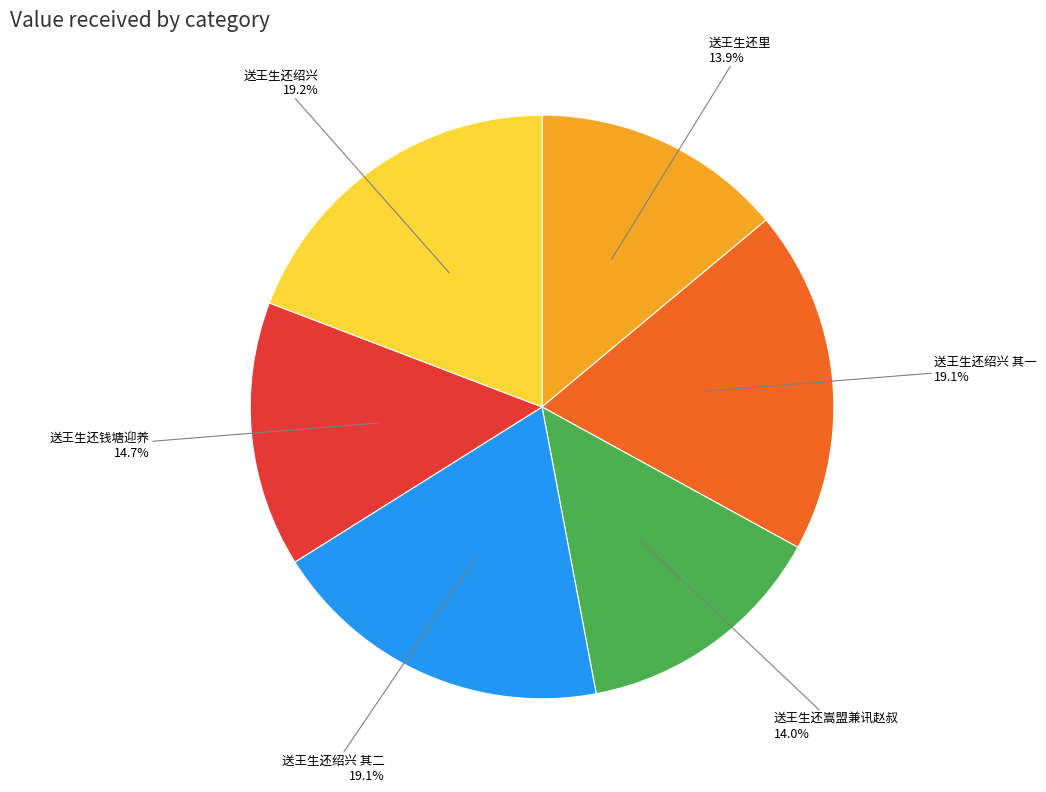

Between 送王生还嵩盟兼讯赵叔 and 送王生还绍兴, which is larger?

送王生还绍兴